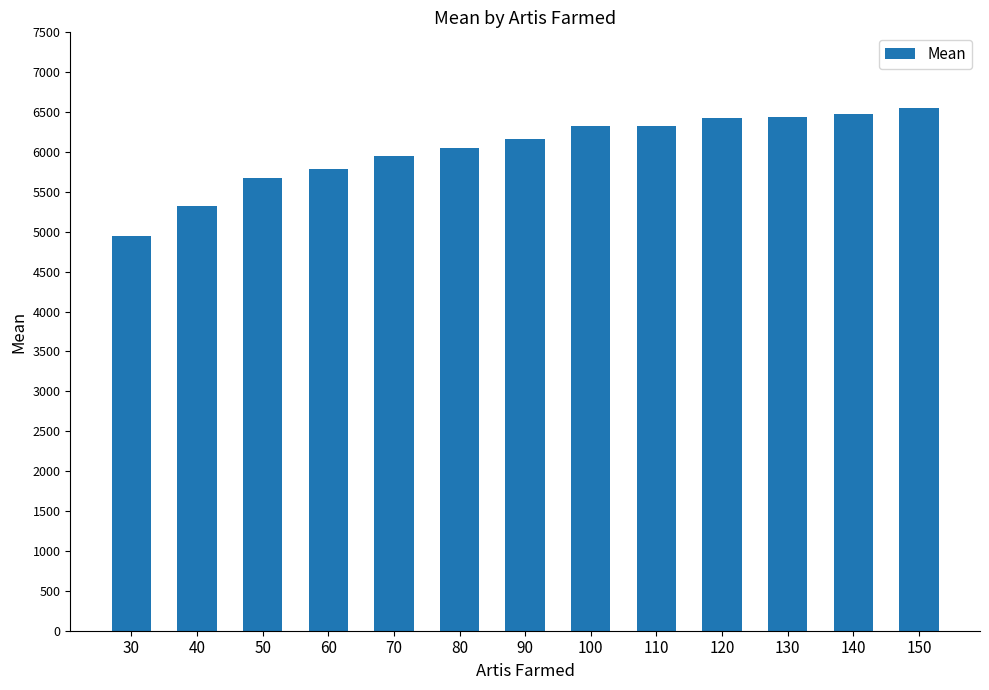

What is the sum of all values?

78447.9